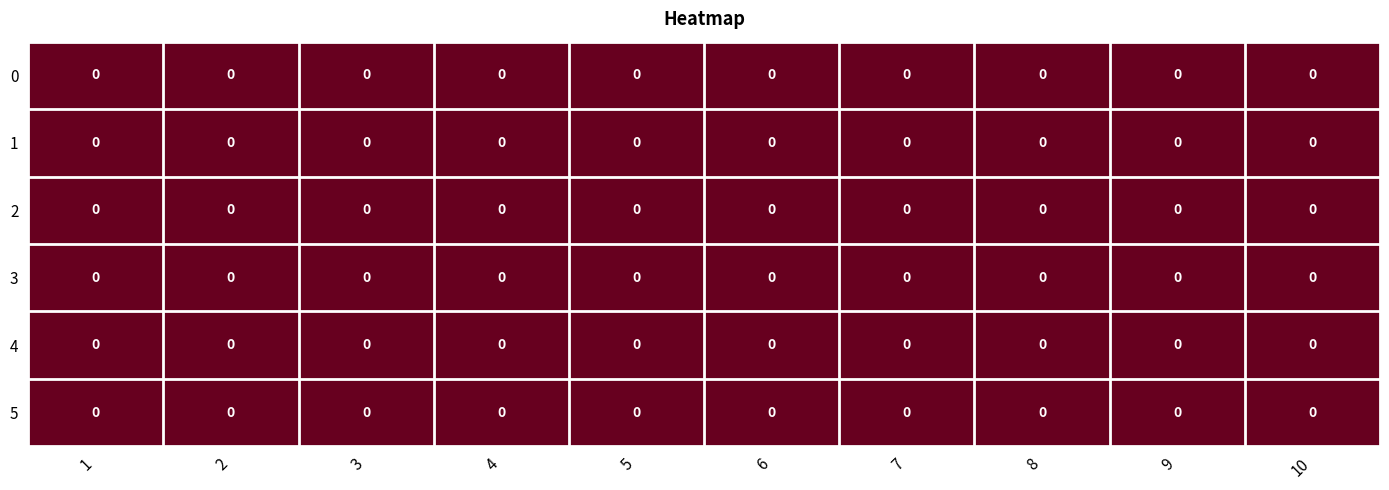

List the labels in order of 1 value, smallest first.

0, 1, 2, 3, 4, 5